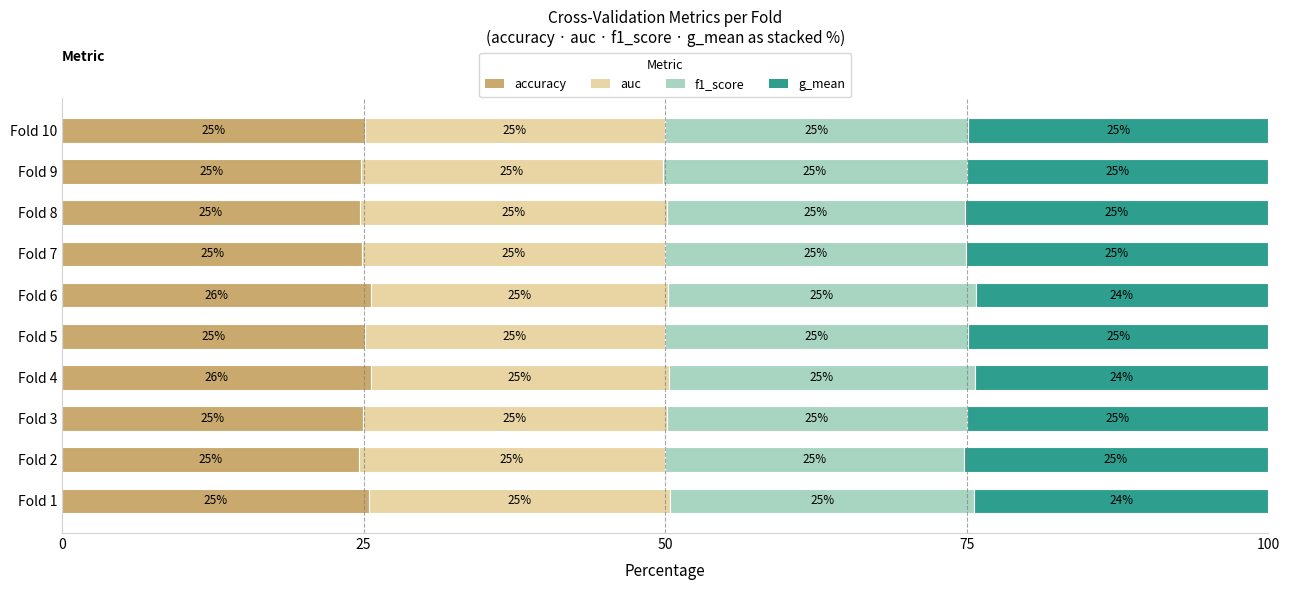

What is the approximate value of accuracy at Fold 1?

25.5